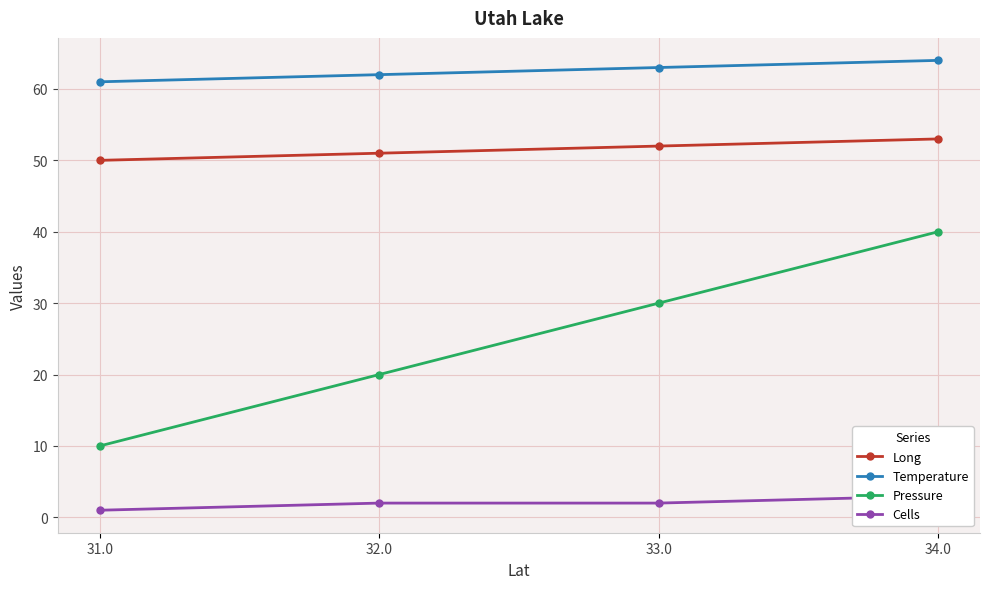

What is the sum of the Pressure values at 31.0 and 34.0?

50